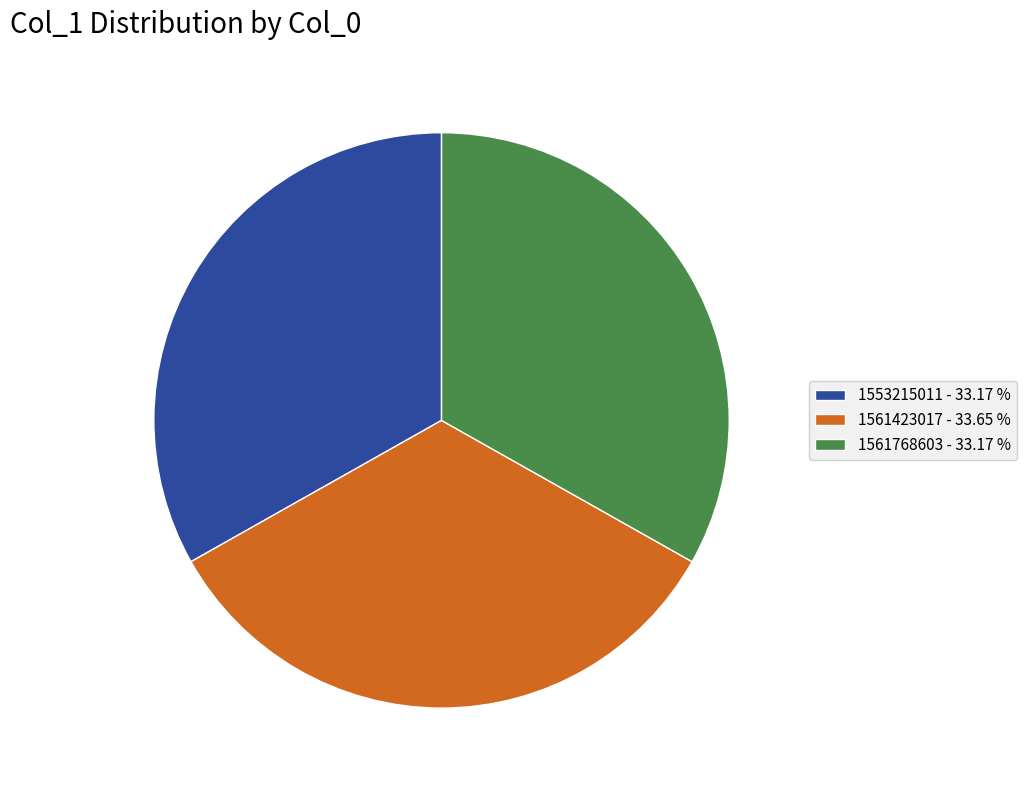

How many segments does this pie chart have?

3